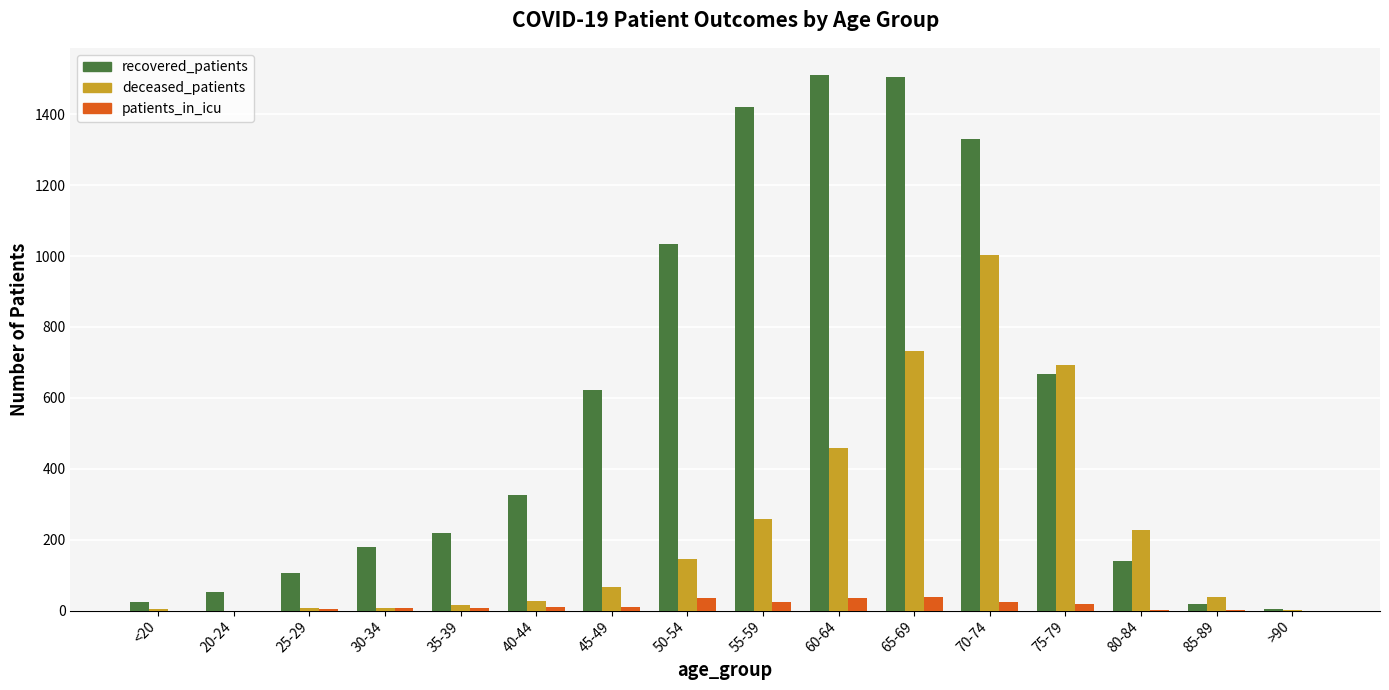

What is the average value of the deceased_patients series?

230